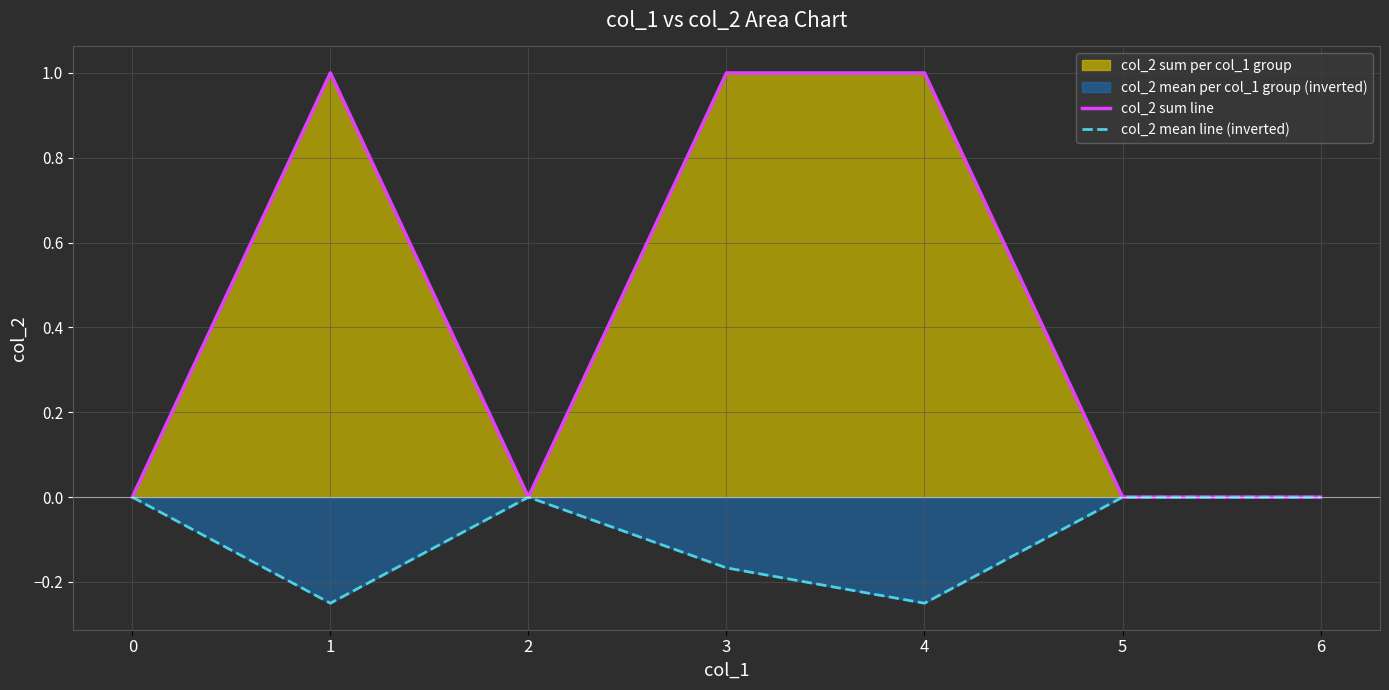

What is the approximate value of col_2 sum line at 1?

1.0